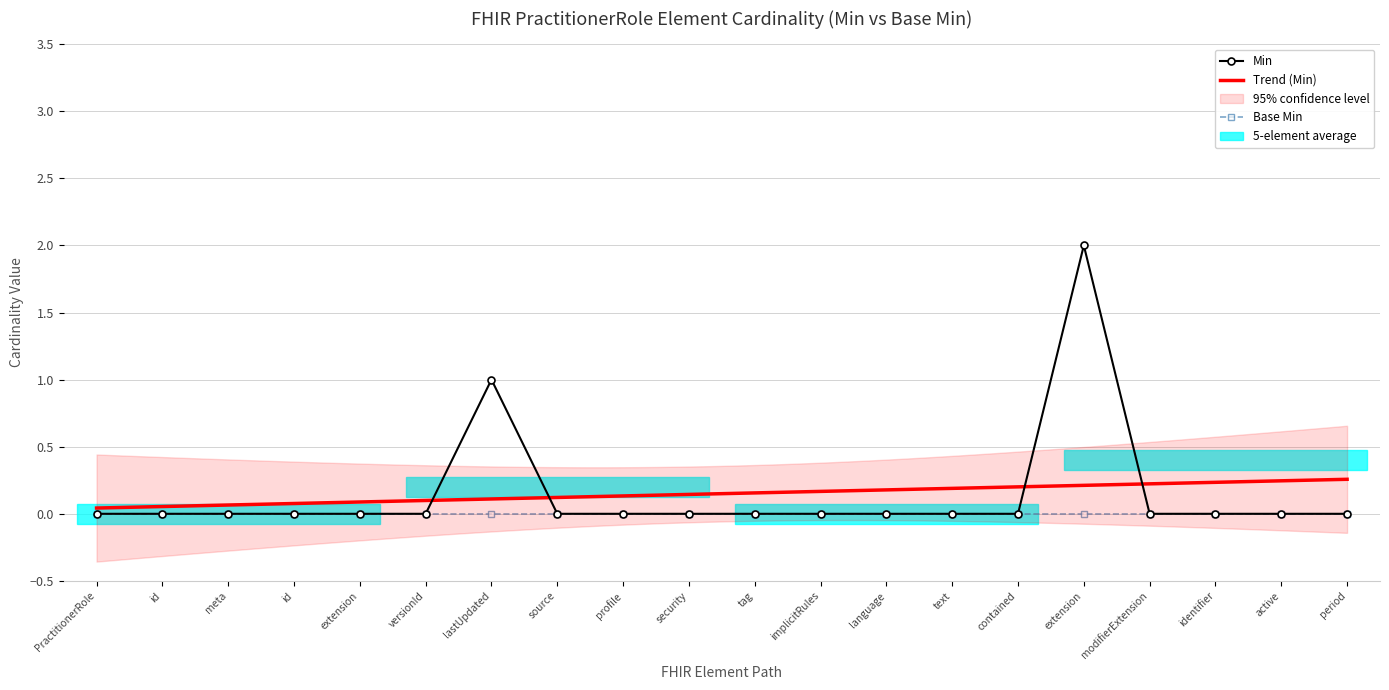

Where is the data nearest to the value 1?

lastUpdated